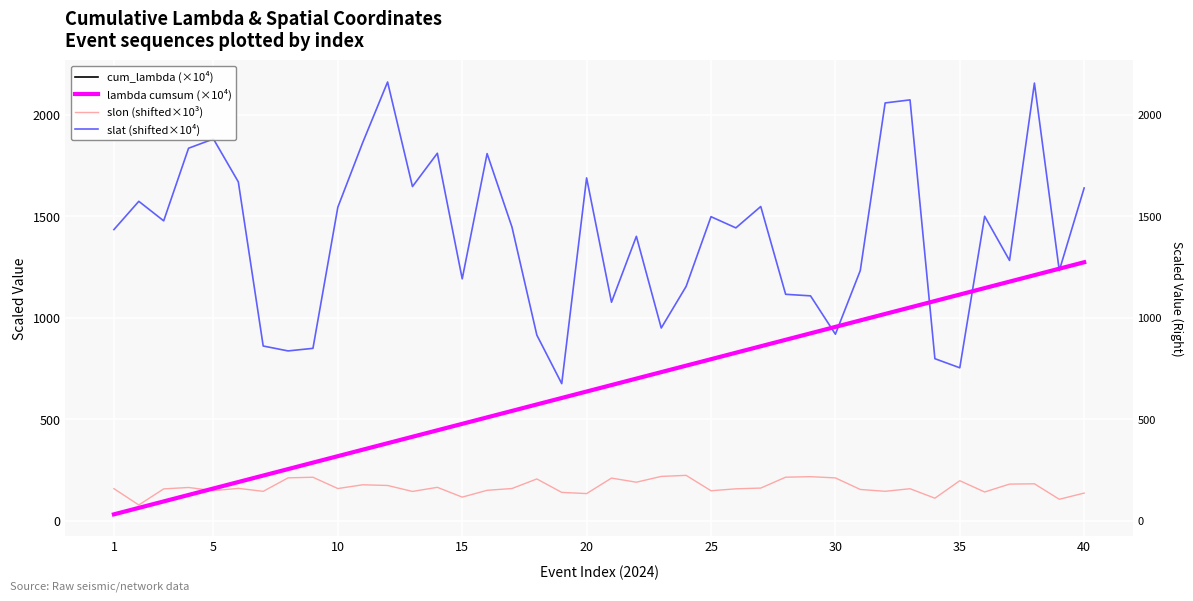

True or false: lambda cumsum (×10⁴) and cum_lambda (×10⁴) intersect in this chart.

False